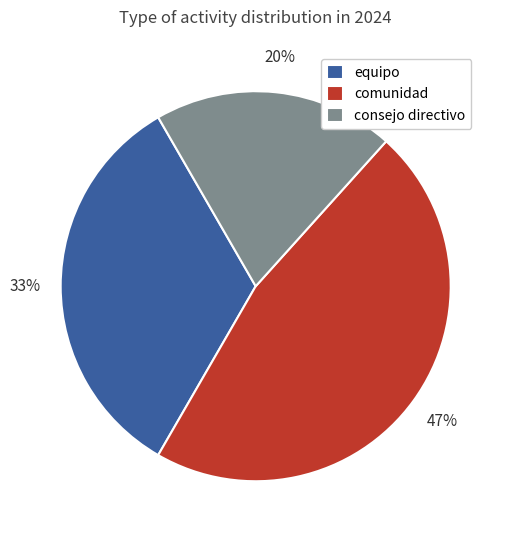

To the nearest percent, what percentage of the pie is consejo directivo?

20%